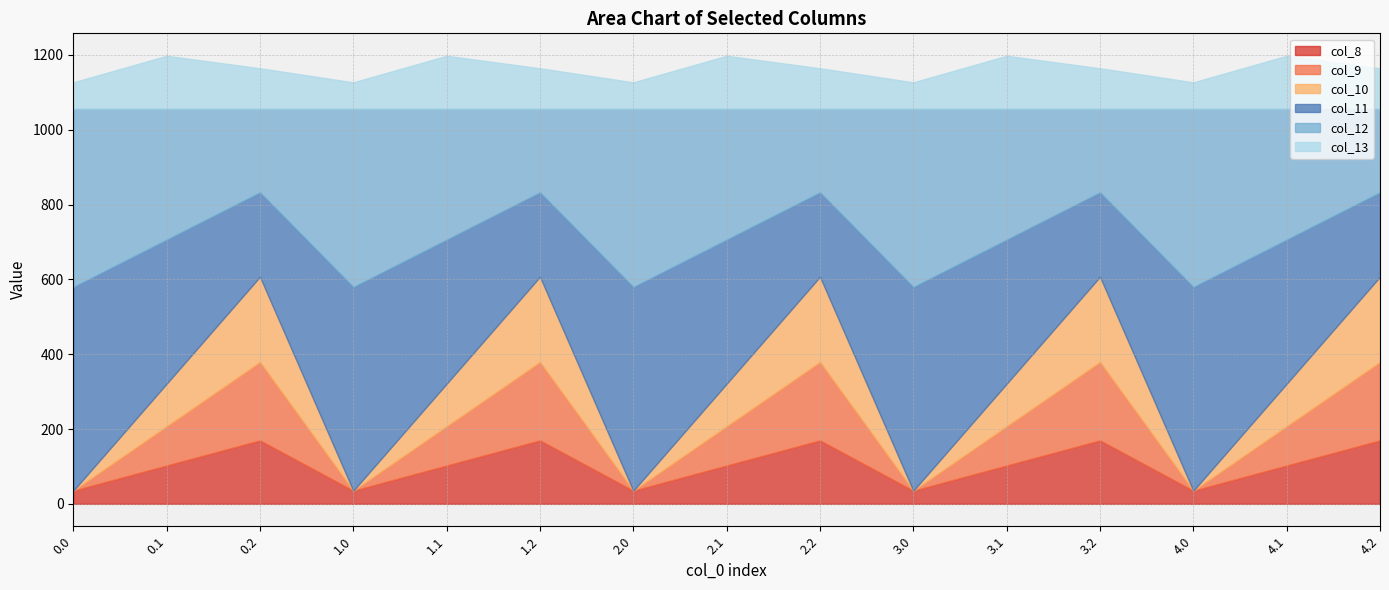

How many lines are shown in the chart?

6